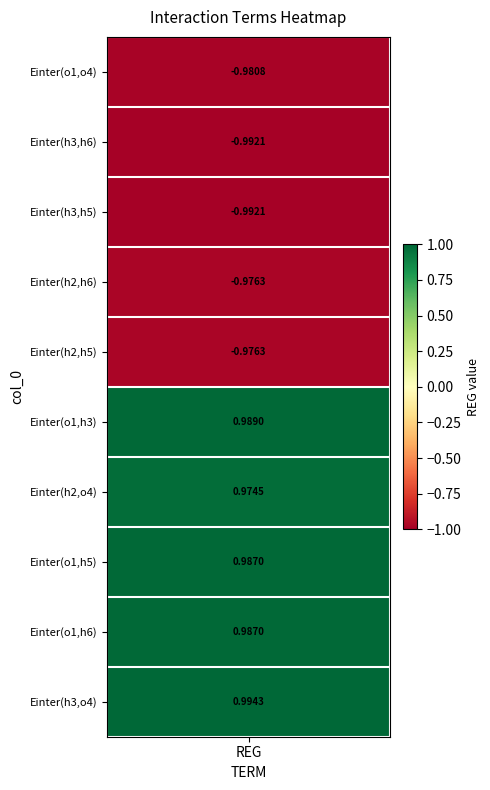

Reading left to right, what are all the values shown in this chart?

-1.0	-1.0	-1.0	-1.0	-1.0	1.0	1.0	1.0	1.0	1.0